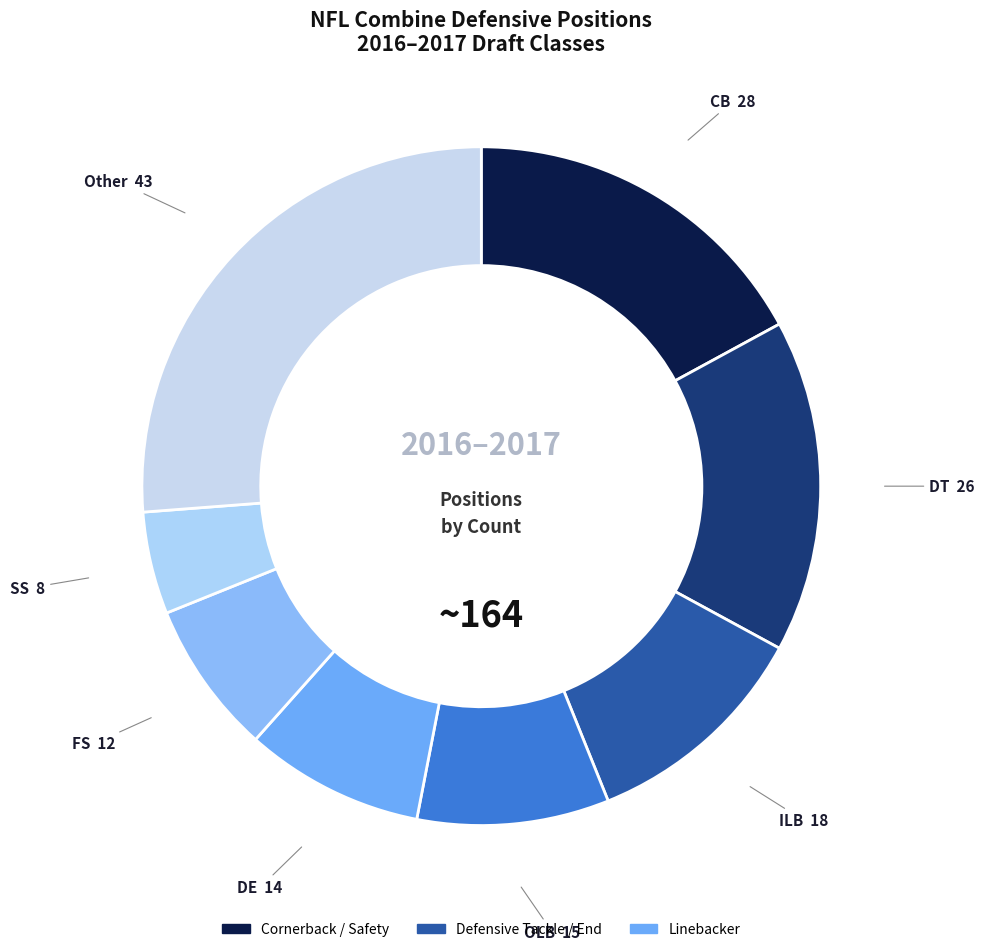

Combined, do ILB and OLB account for over 50%?

No